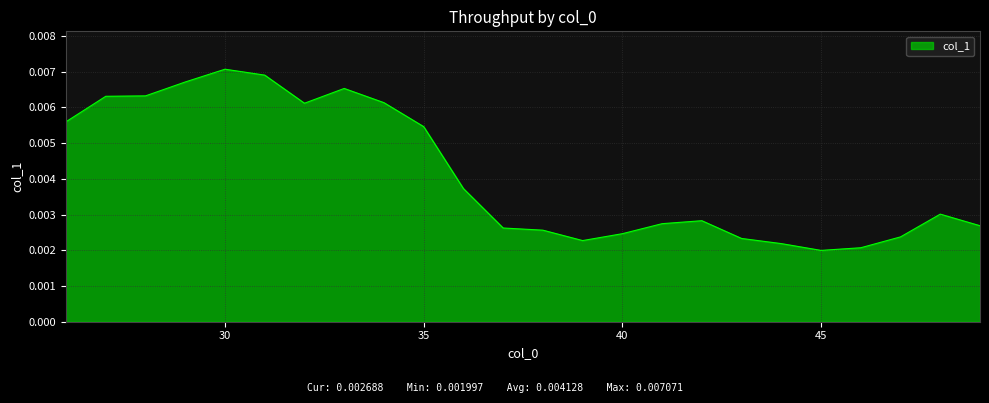

True or false: the data has more than 2 interior local peaks.

True